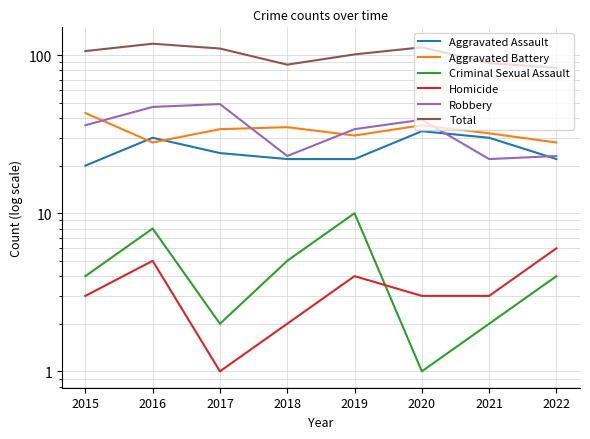

Is this an area chart (filled region under the line)?

No